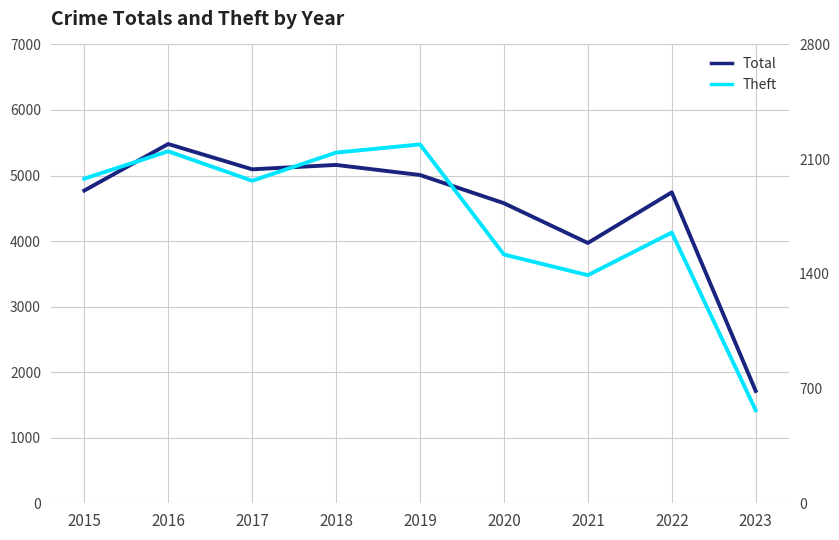

At which label does Total reach its peak?

2016